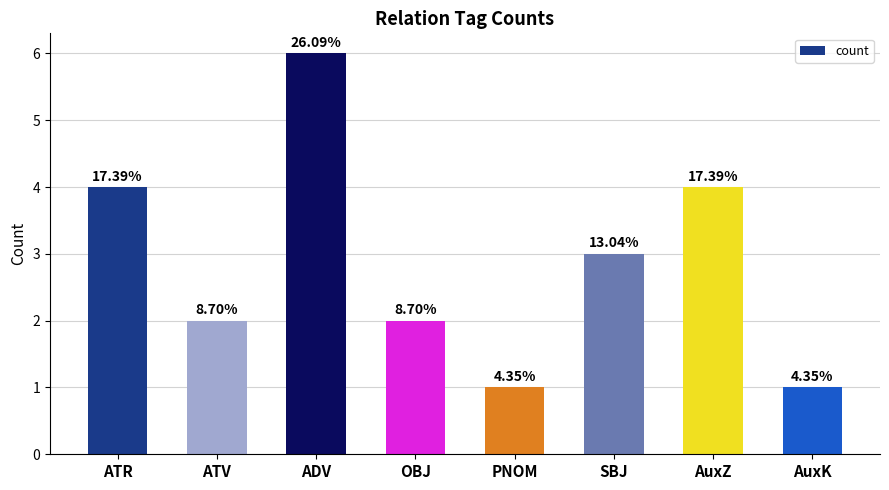

What is the sum of all values?

23